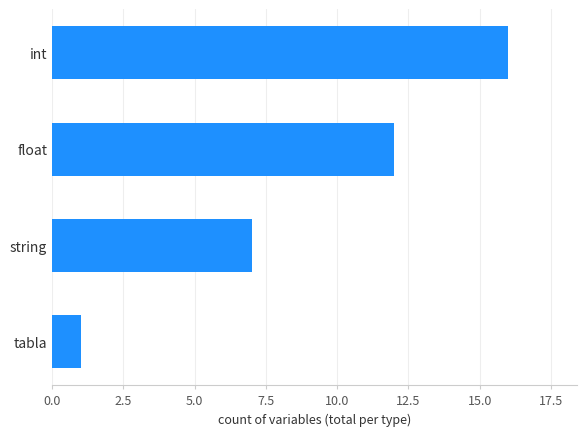

Where is the data nearest to the value 8?

string